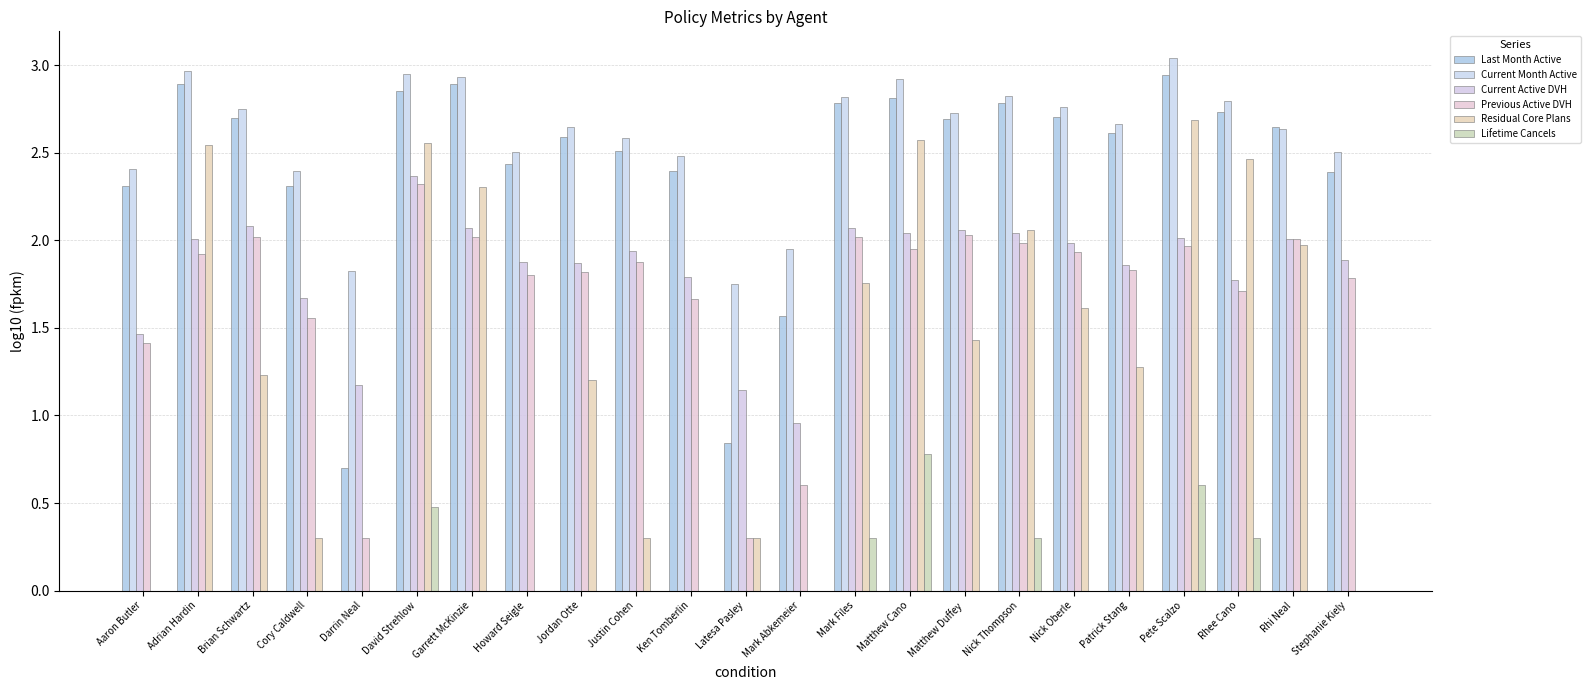

What position from the right is Cory Caldwell?

20